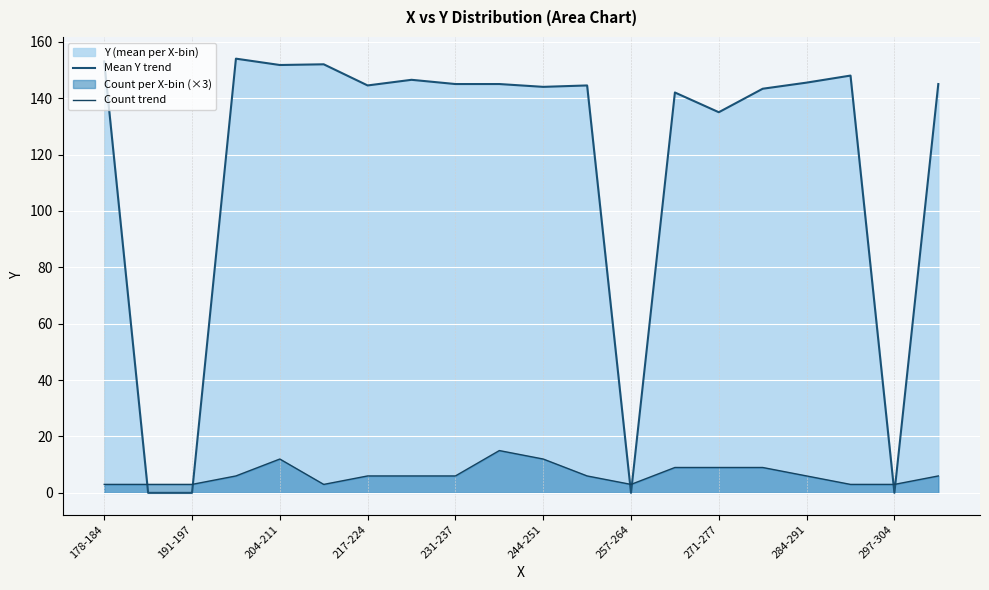

Is it true that Count trend equals 2.3 at 271-277?

False